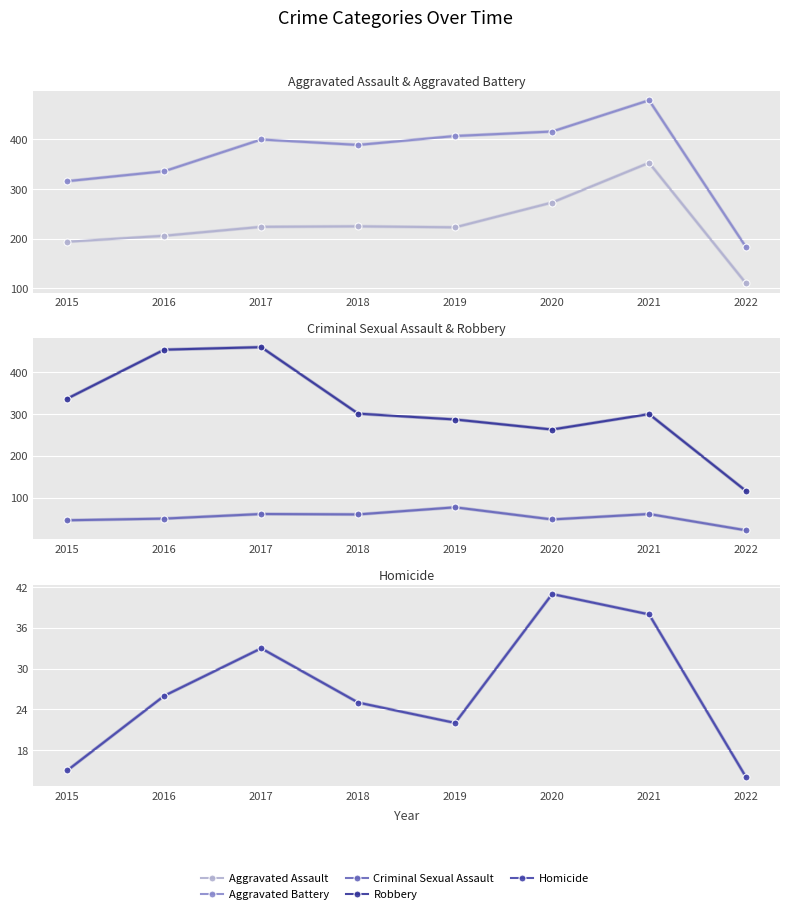

Where is the first local minimum for Homicide?

2019